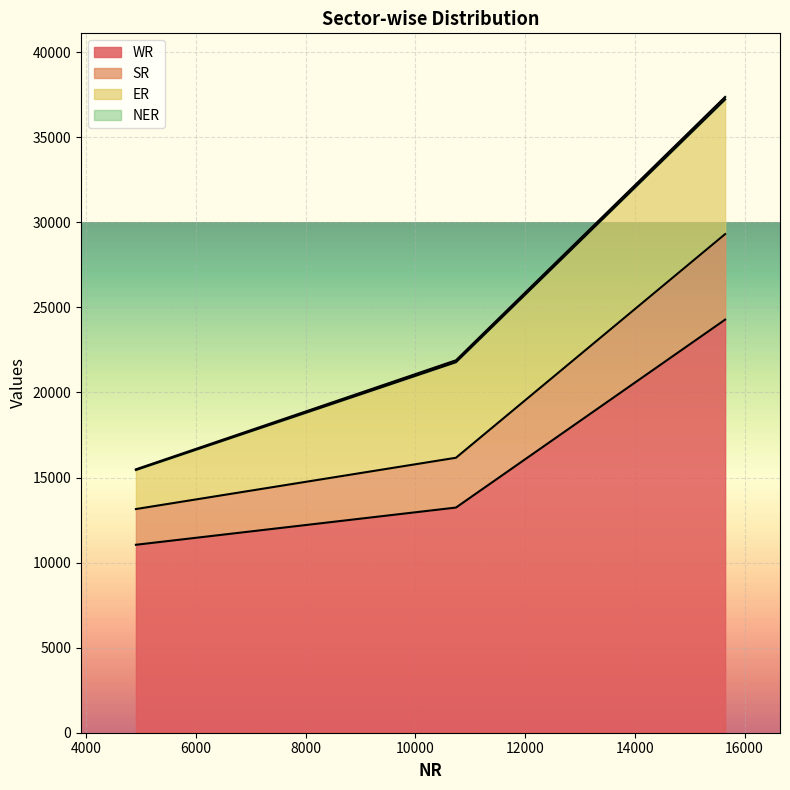

What is the value of the WR point at the 3rd from the left?

24284